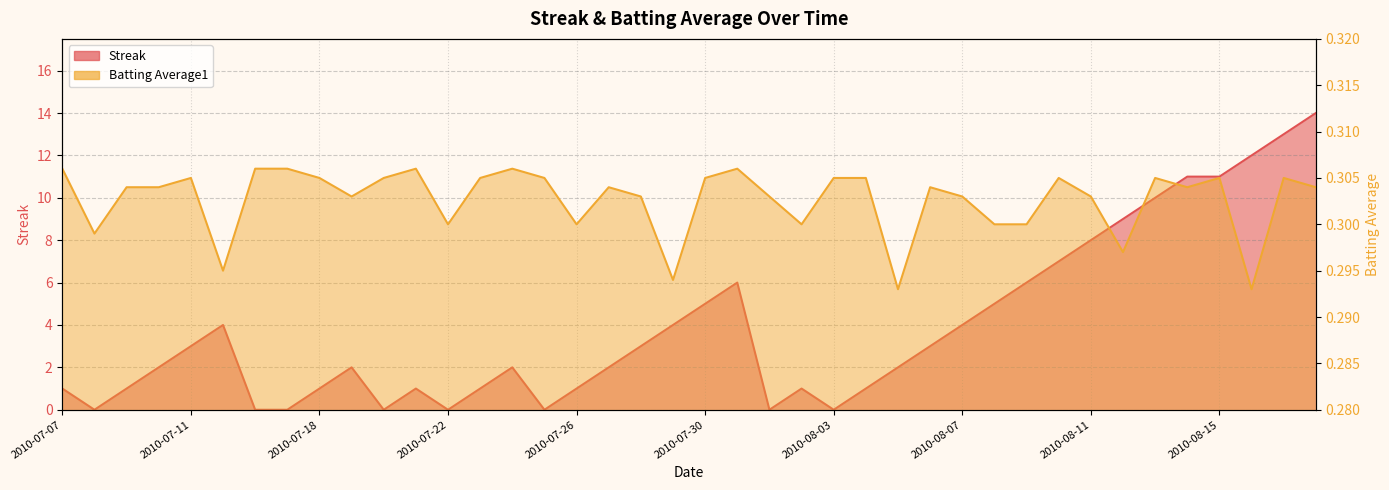

What is the value of the Batting Average1 point at the 5th from the left?

0.3